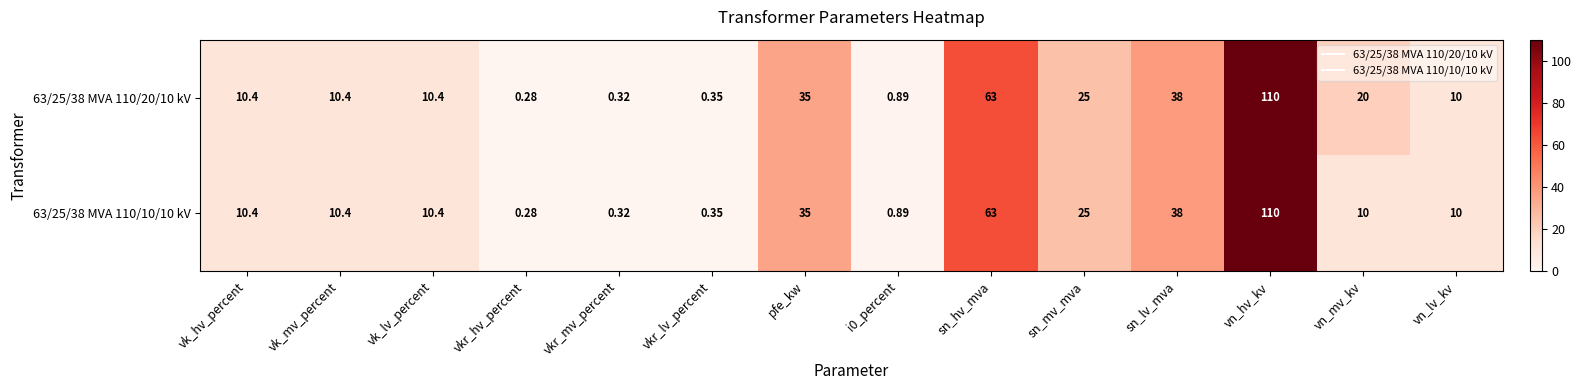

At which category is the sum across all series the highest?

vn_hv_kv